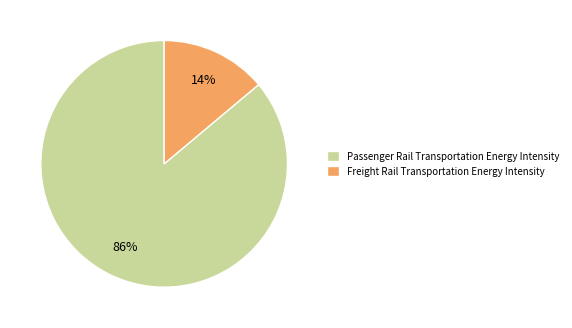

Rank the categories by value from lowest to highest.

Freight Rail Transportation Energy Intensity, Passenger Rail Transportation Energy Intensity